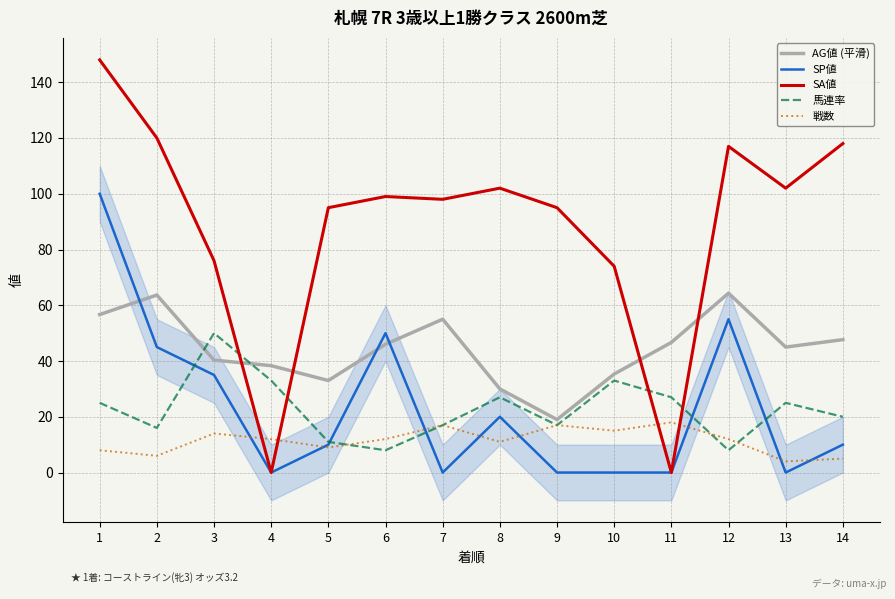

Is it true that AG値 (平滑) equals 25.9 at 14?

False